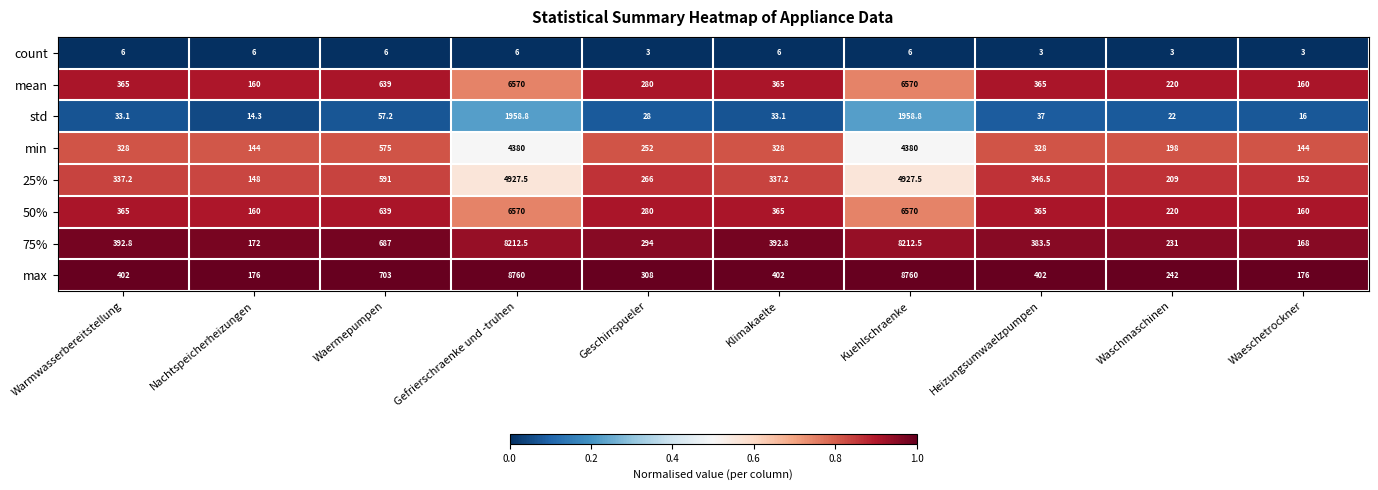

What is the minimum value for 50%?

160.0